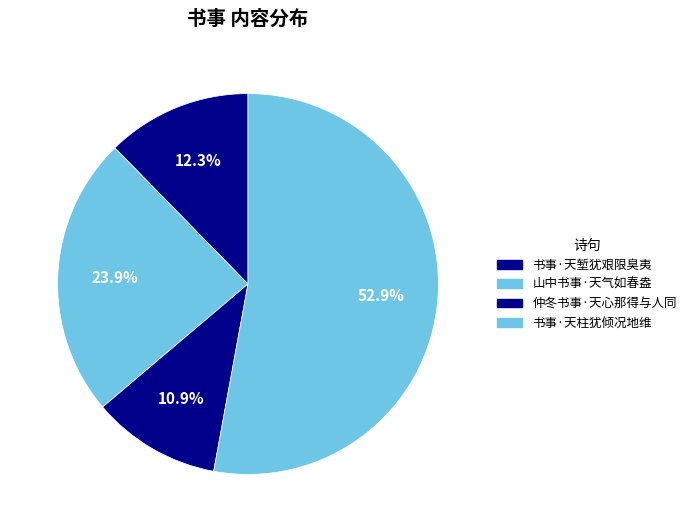

Does 书事·天堑犹艰限臭夷 represent more than half of the total?

No